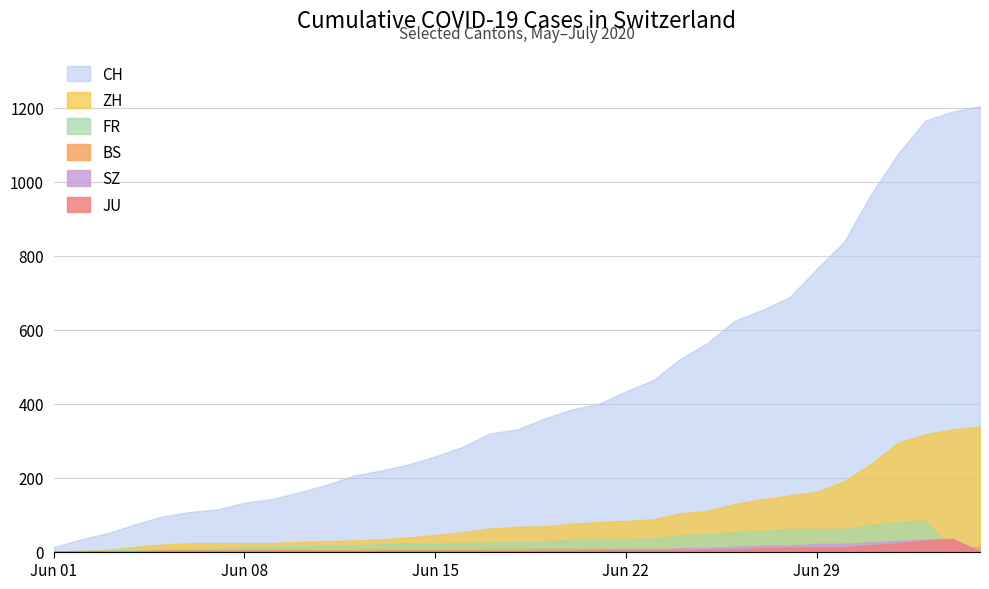

Reading left to right, list all the values displayed in this chart.

CH: 12	33	50	74	95	107	114	132	142	160	180	205	219	235	257	283	319	330	359	384	399	433	463	521	564	624	653	687	763	836	966	1076	1165	1189	1204
ZH: 0	2	5	13	19	23	23	23	23	26	28	30	33	38	45	52	62	67	68	75	80	83	87	103	110	129	141	152	161	189	237	294	317	330	338
FR: 0	2	3	5	7	7	9	13	13	15	16	16	20	22	22	23	24	26	27	32	32	32	36	44	47	52	56	61	61	61	72	79	84	0	0
BS: 0	0	1	1	4	4	4	4	5	5	5	5	5	5	5	5	6	6	7	7	7	7	7	7	7	7	7	7	7	7	7	8	10	11	12
SZ: 0	0	0	0	0	0	0	0	0	0	1	1	1	1	1	1	1	1	2	2	2	6	6	9	10	13	16	16	21	21	25	29	32	35	0
JU: 0	0	0	0	0	0	0	0	0	0	0	0	1	1	1	1	1	1	1	1	3	3	3	3	5	6	9	11	11	12	17	22	30	33	0